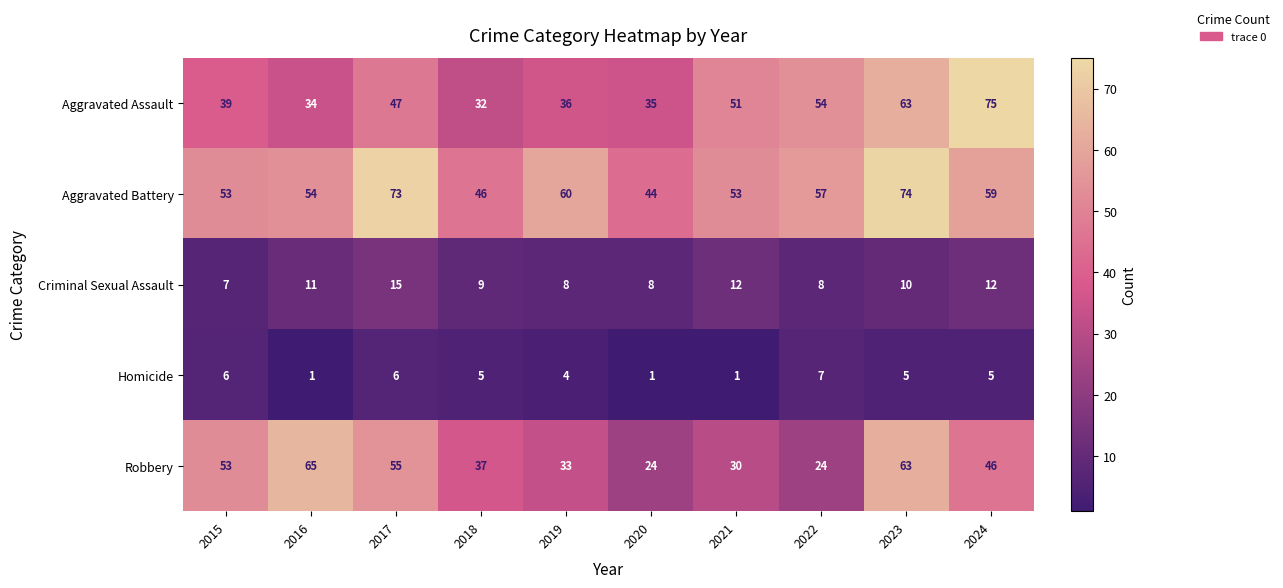

Rank the series by their maximum value, from lowest to highest.

Homicide, Criminal Sexual Assault, Robbery, Aggravated Battery, Aggravated Assault